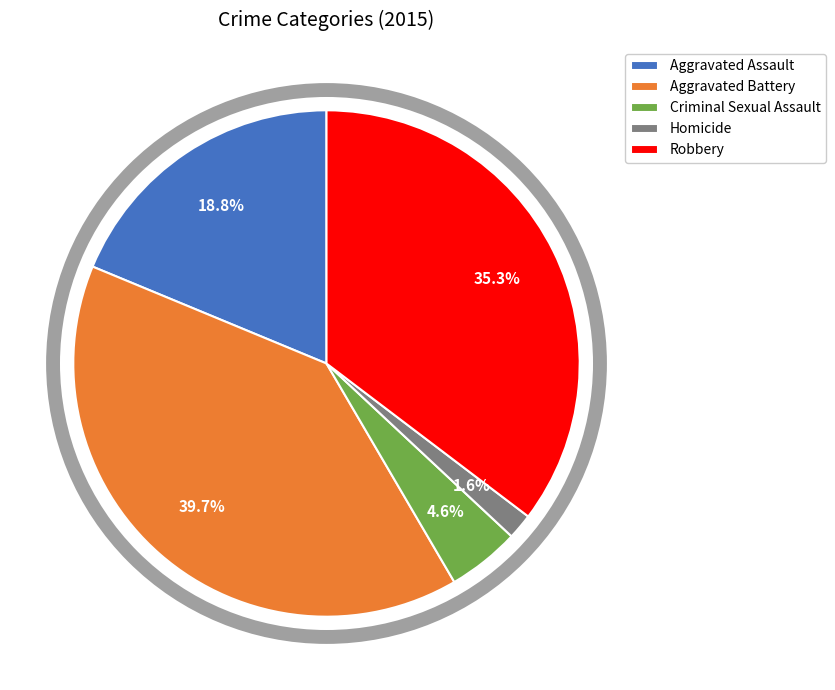

How many segments does this pie chart have?

5